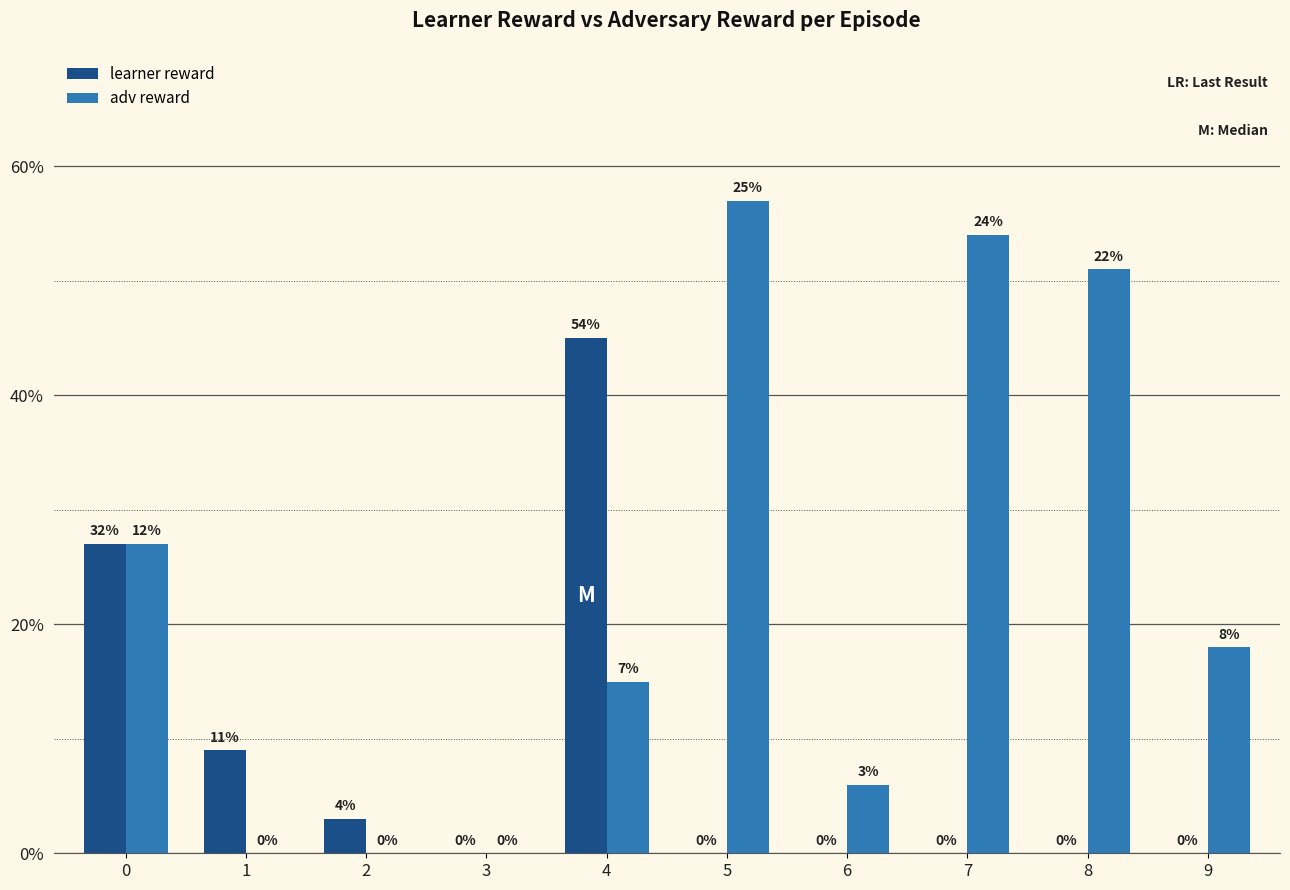

Between 1 and 8, which series saw the biggest shift?

adv reward